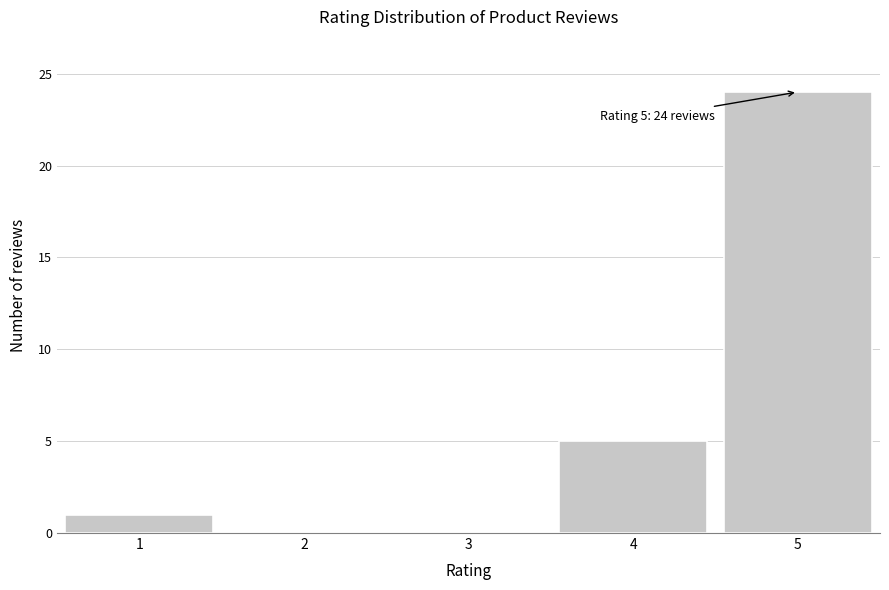

Reading left to right, transcribe all the data shown in this chart.

1=1	2=0	3=0	4=5	5=24